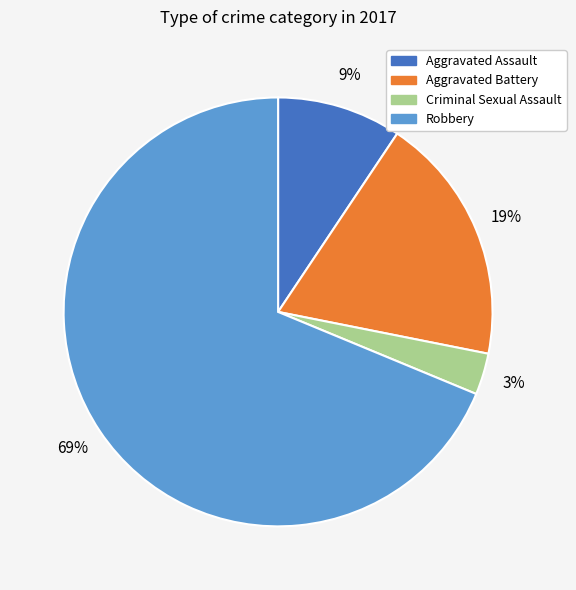

To the nearest percent, what is the combined percentage of Aggravated Assault and Aggravated Battery?

28%